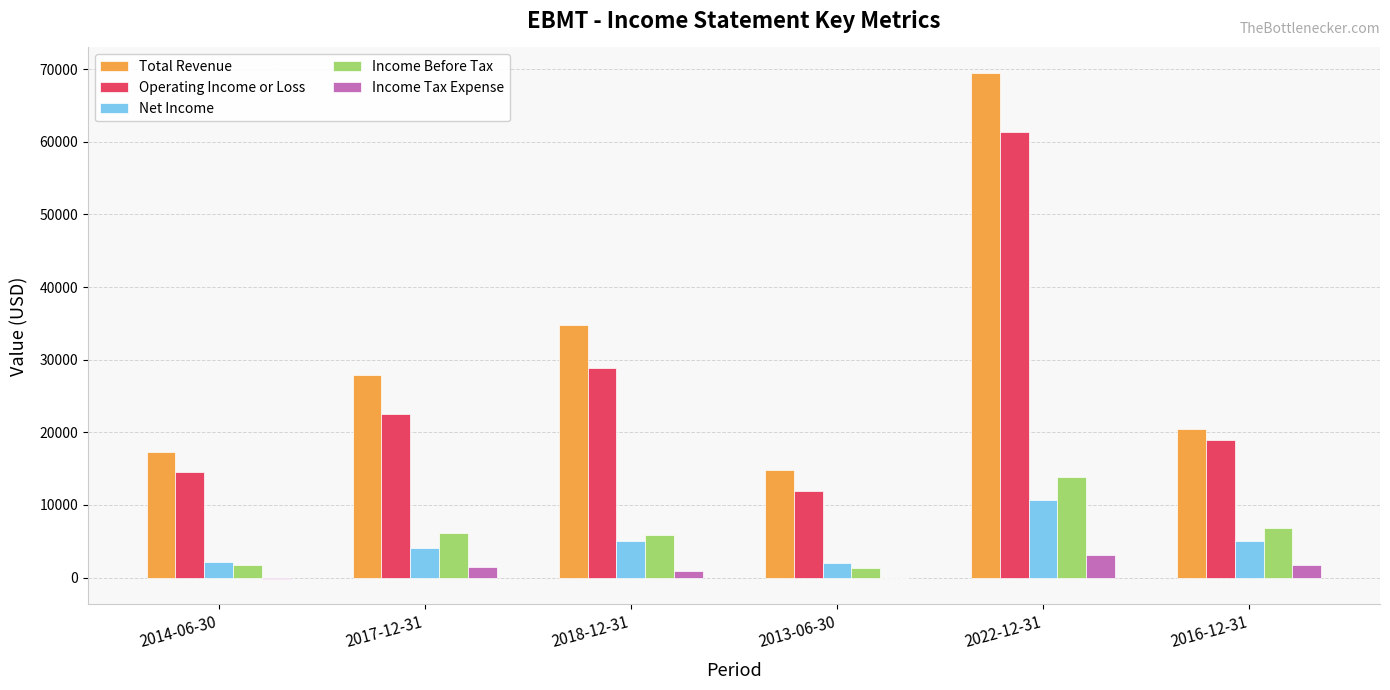

Is it true that Income Before Tax equals 5900 at 2018-12-31?

True